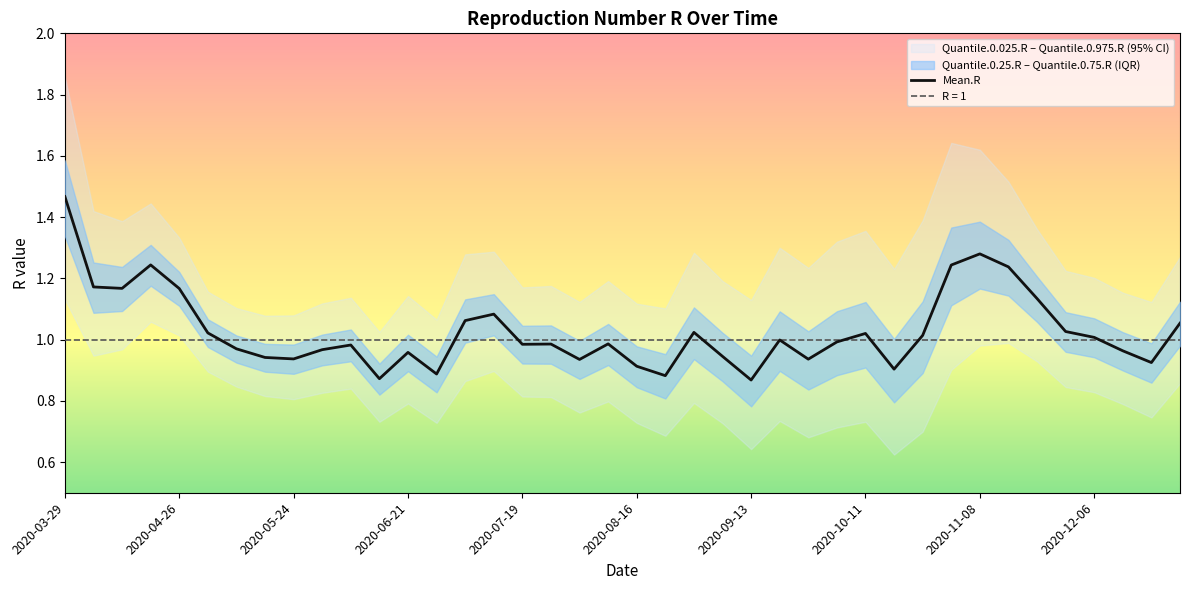

At which label does Mean.R reach its peak?

2020-03-29